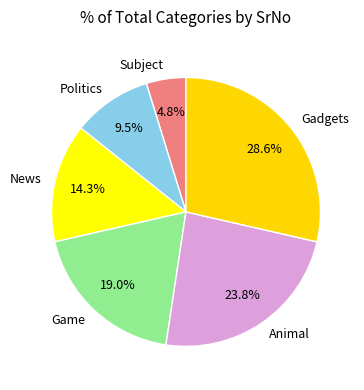

Is it true that News is 1% of the pie?

False